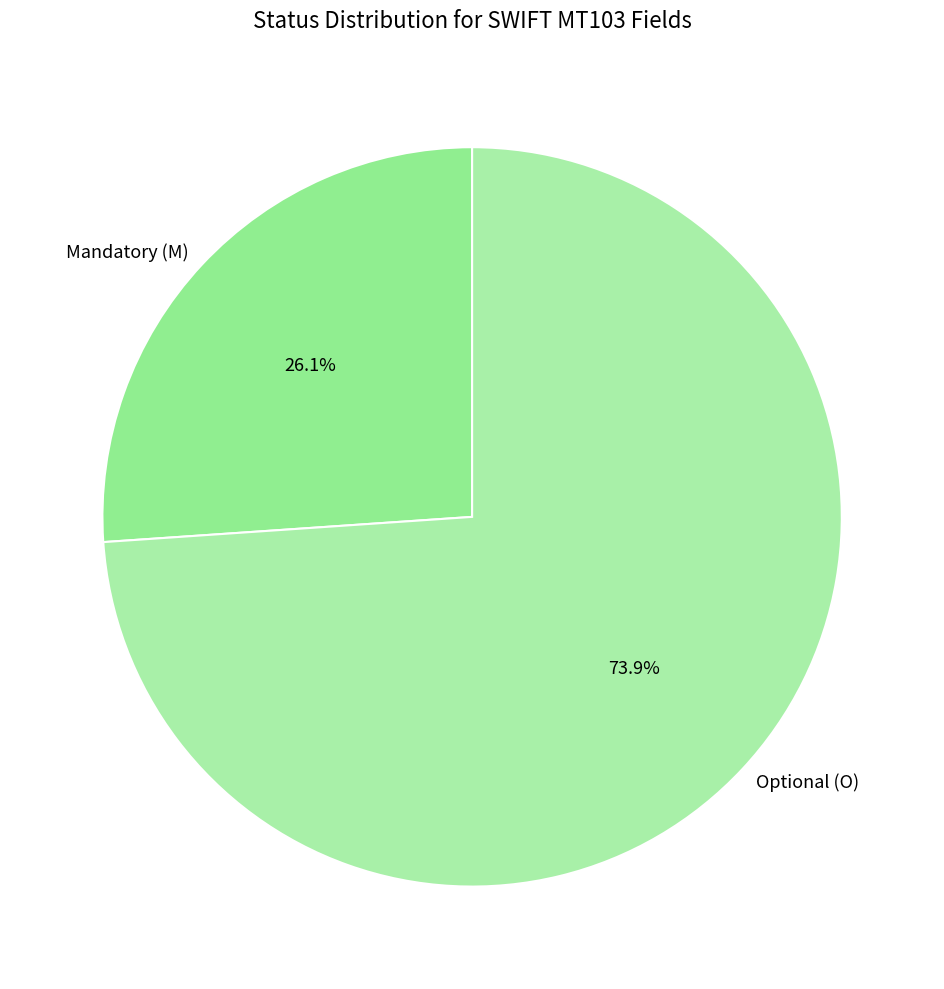

What is the smallest slice in the pie chart?

Mandatory (M)